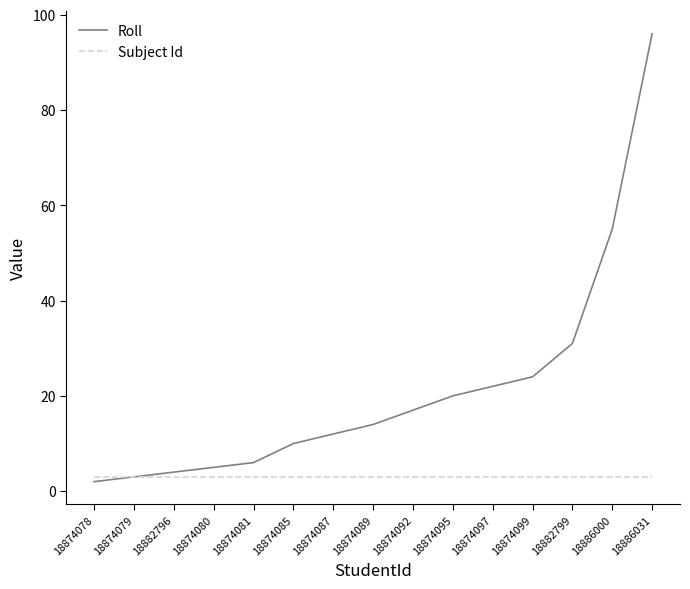

Which category has the lowest value across all series?

18874078